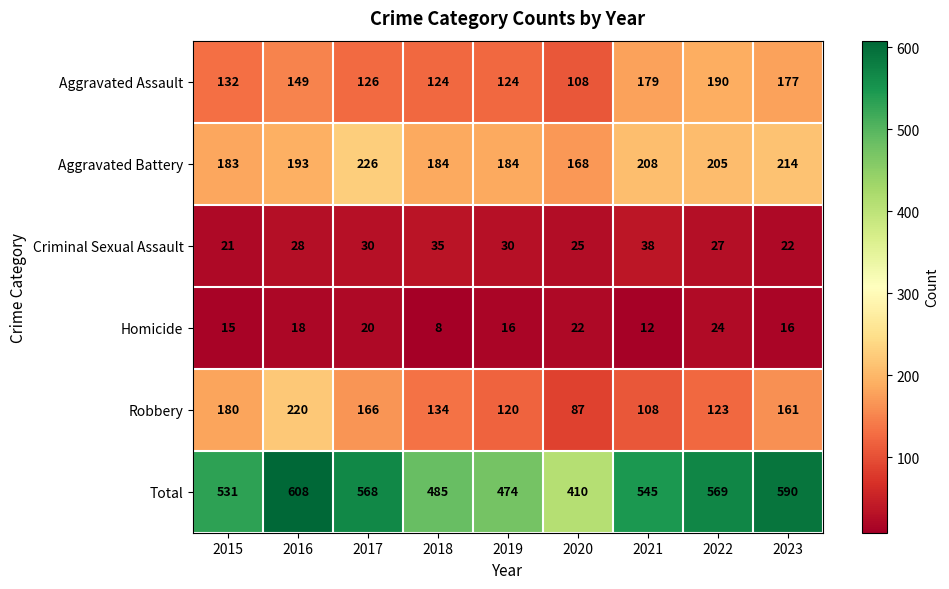

What is the approximate value of Robbery at 2022?

123